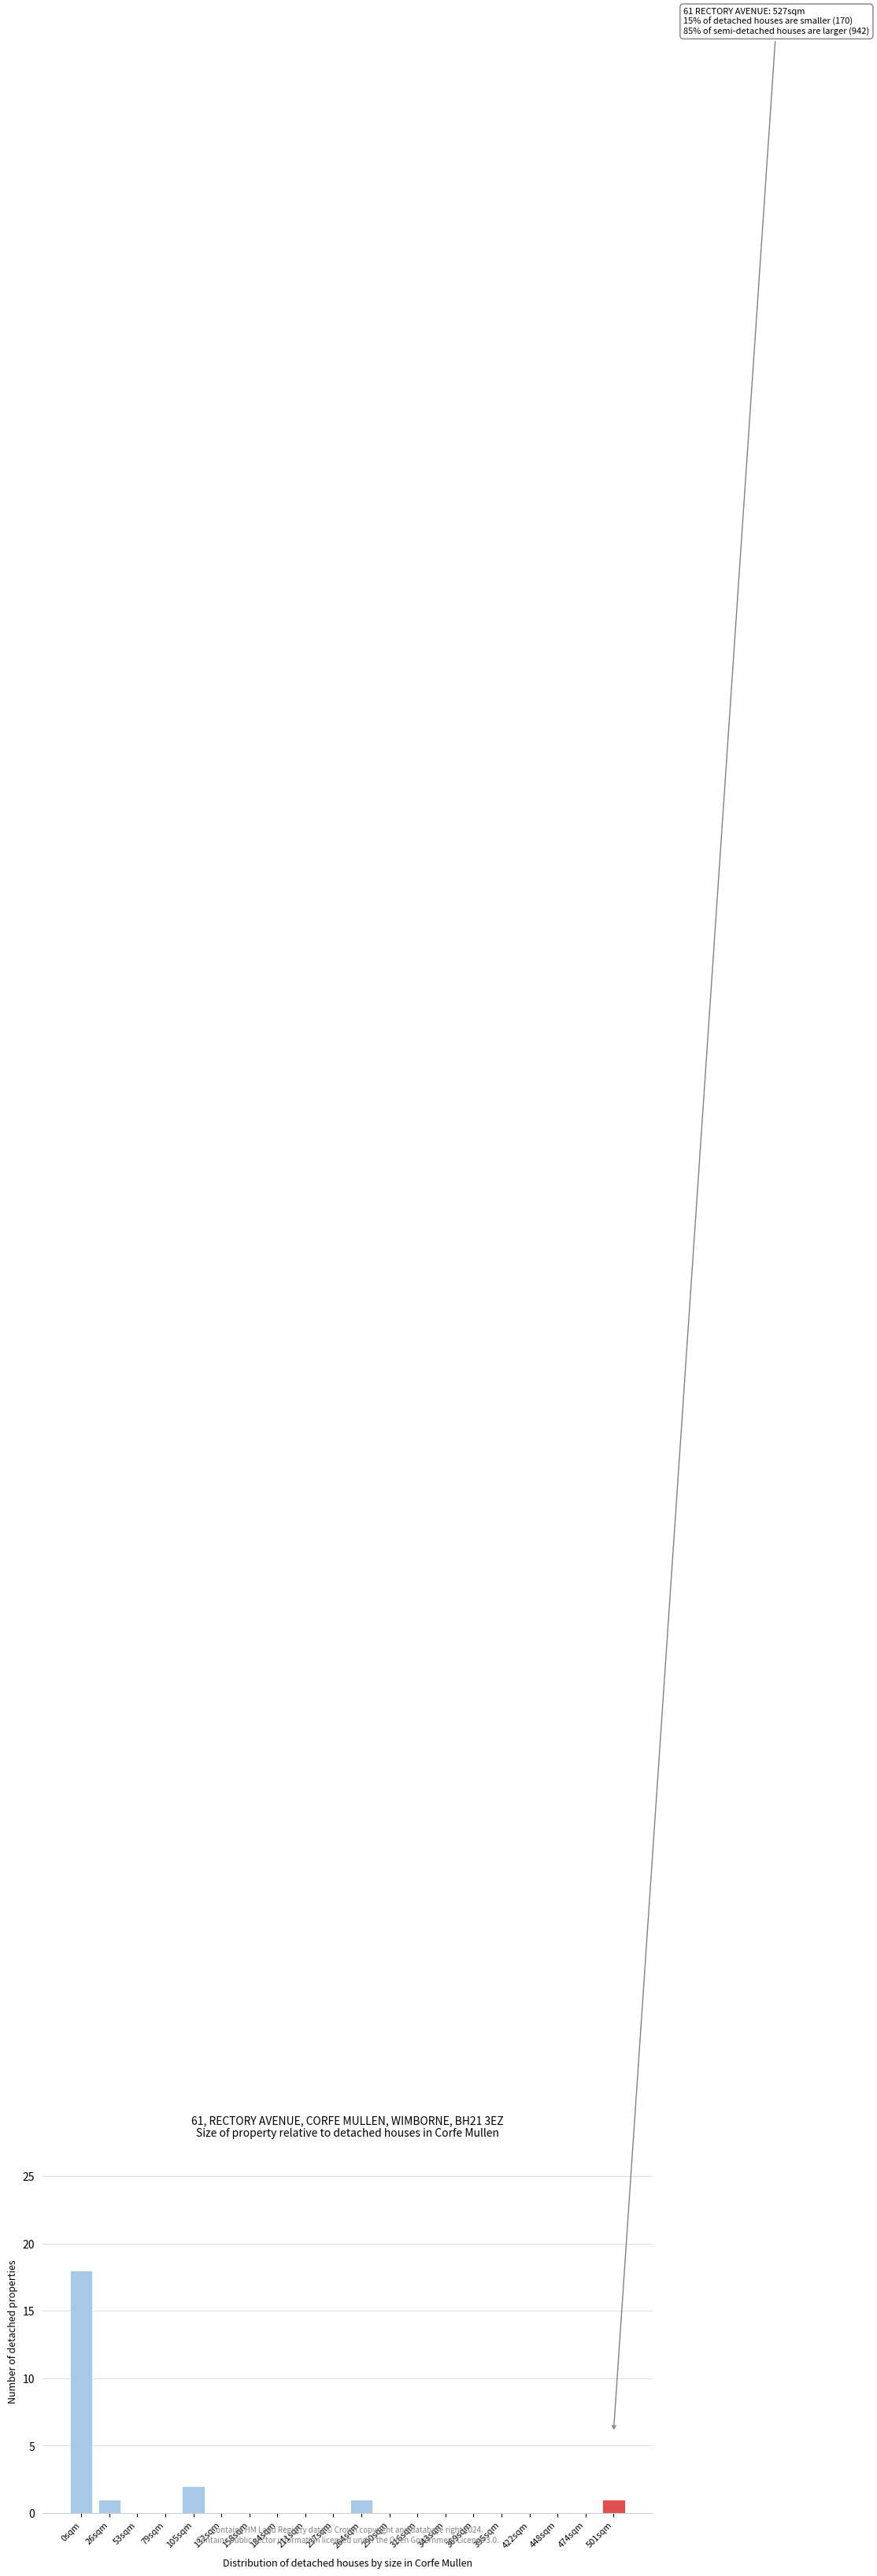

At which category does the chart reach its peak across all series?

0sqm